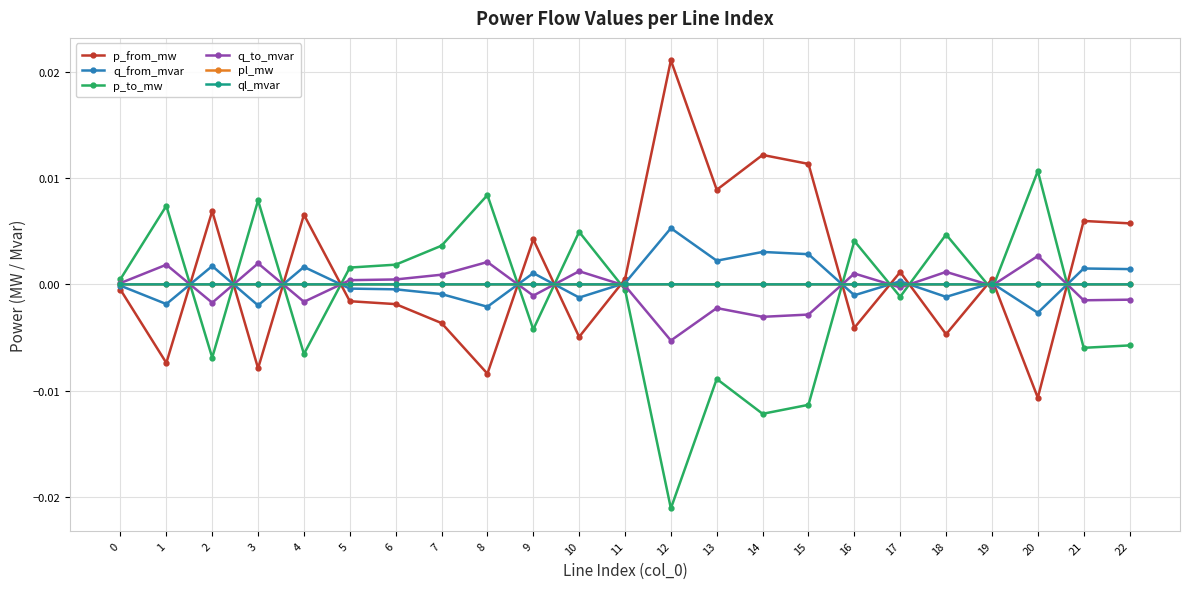

At which category does q_to_mvar reach its first local peak?

1